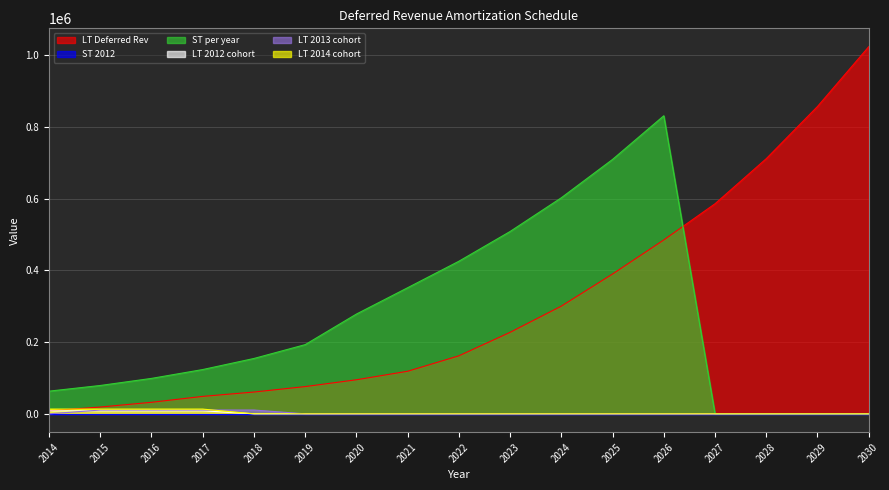

The value of LT 2012 cohort at 2026 is 0.0. True or false?

True